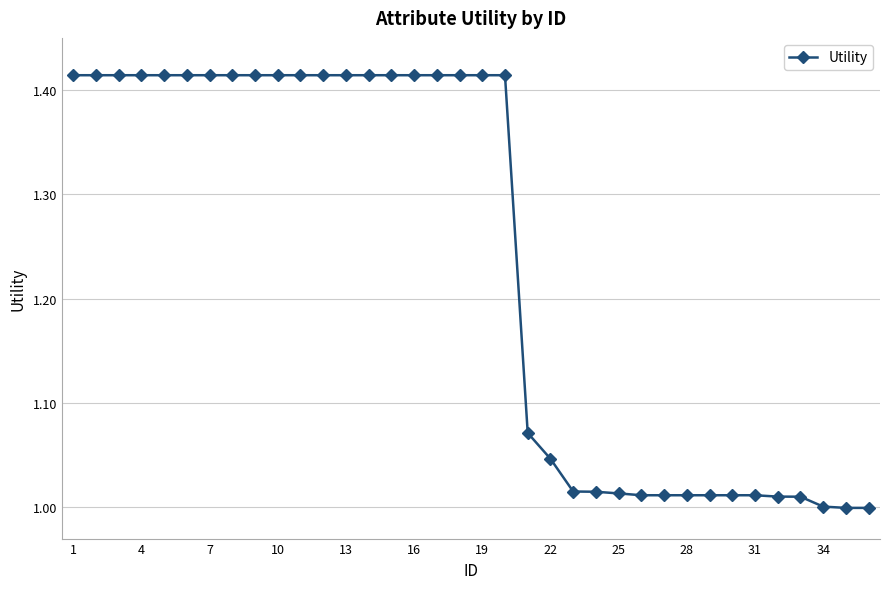

What is the sum of all values?

44.5